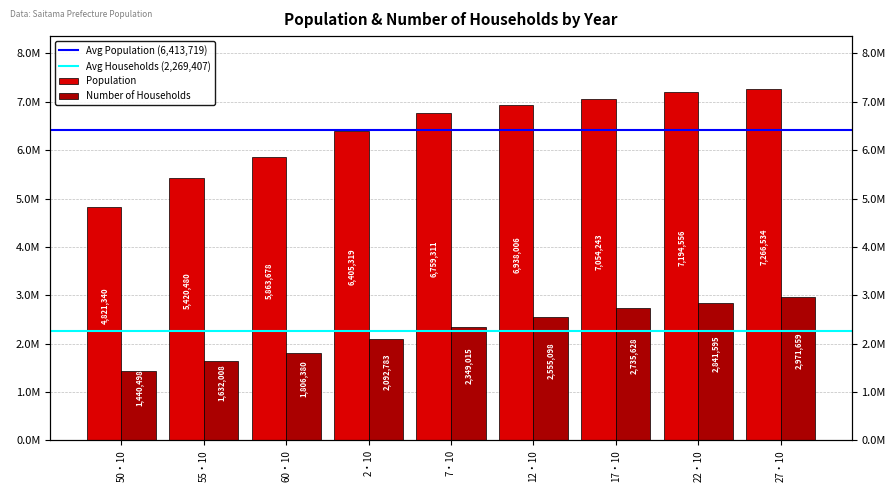

At how many categories does at least one series exceed 6734299?

5